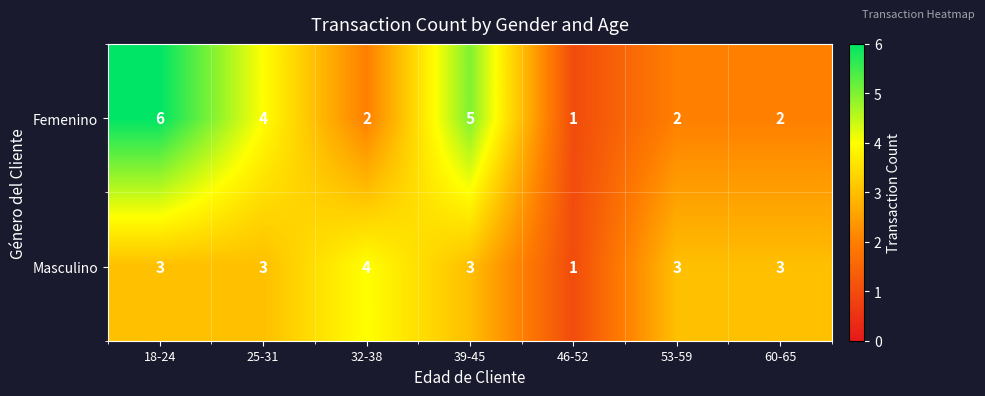

Which series has the widest spread of values?

Femenino